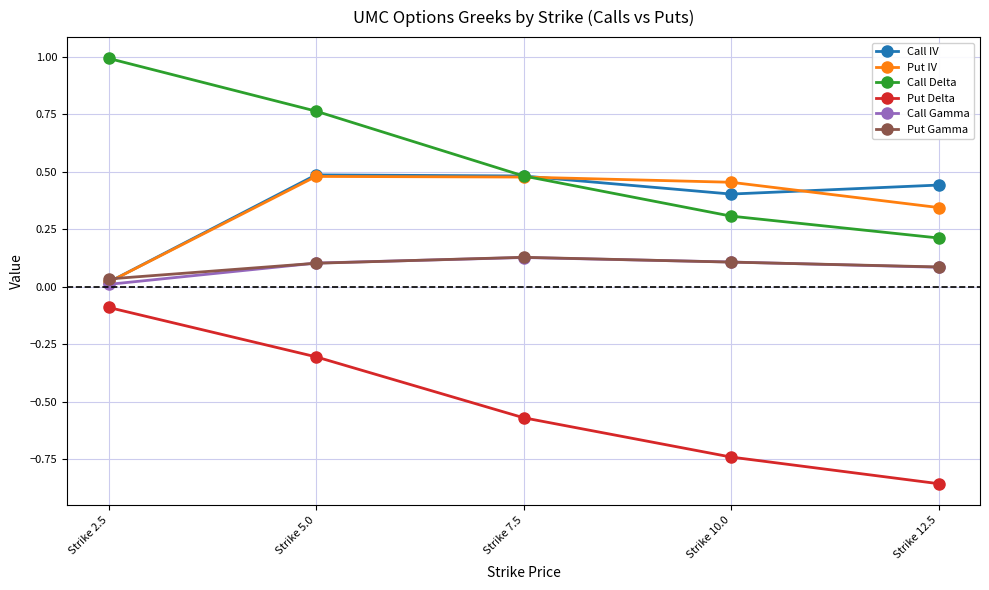

Which series has the widest spread of values?

Call Delta